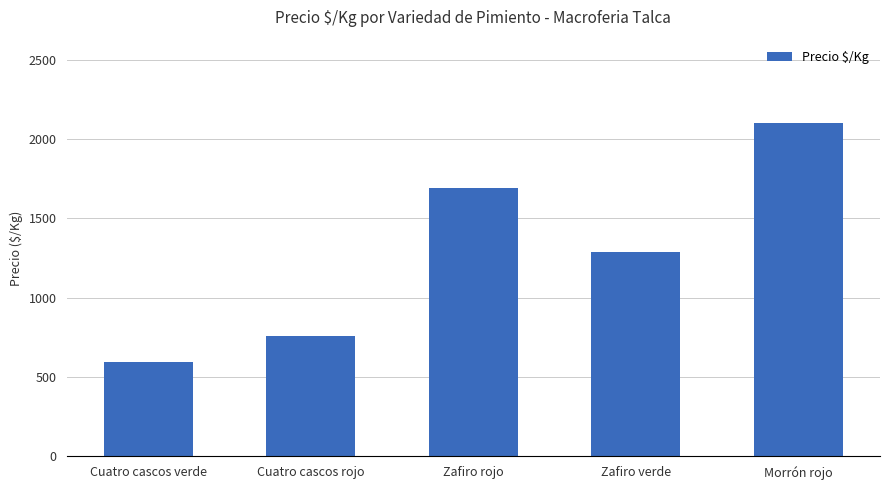

What is the label of the 4th bar from the right?

Cuatro cascos rojo